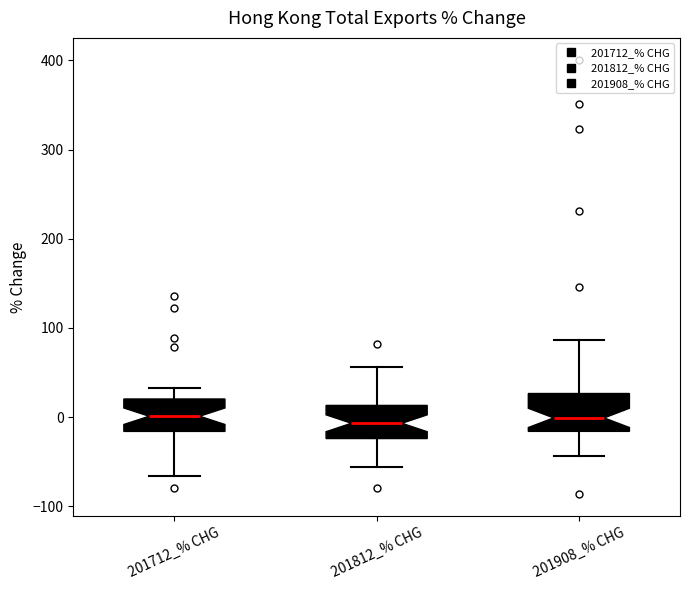

Reading left to right, transcribe this box plot: for each box, give where its median line is, the range the box spans, and where its two whiskers end, as read against the y-axis. The values are not printed on the chart, so give them approximately, as read against the axis.

201712_% CHG: median 0, box -20 to 20, whiskers -70 to 30
201812_% CHG: median -10, box -20 to 10, whiskers -60 to 60
201908_% CHG: median 0, box -20 to 30, whiskers -40 to 90